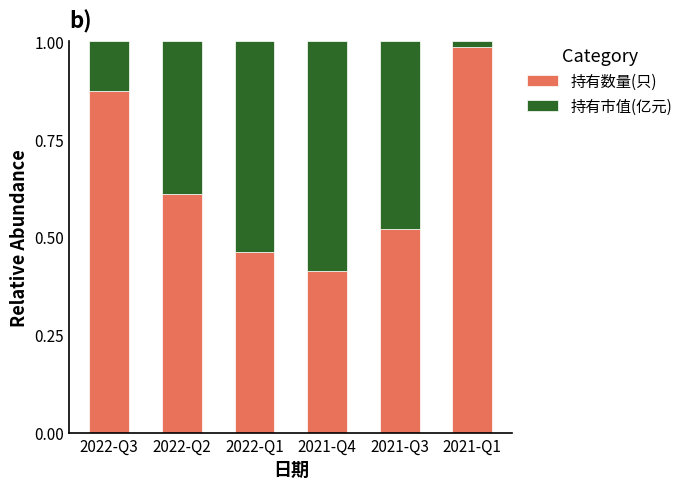

How many bars are there in total?

6